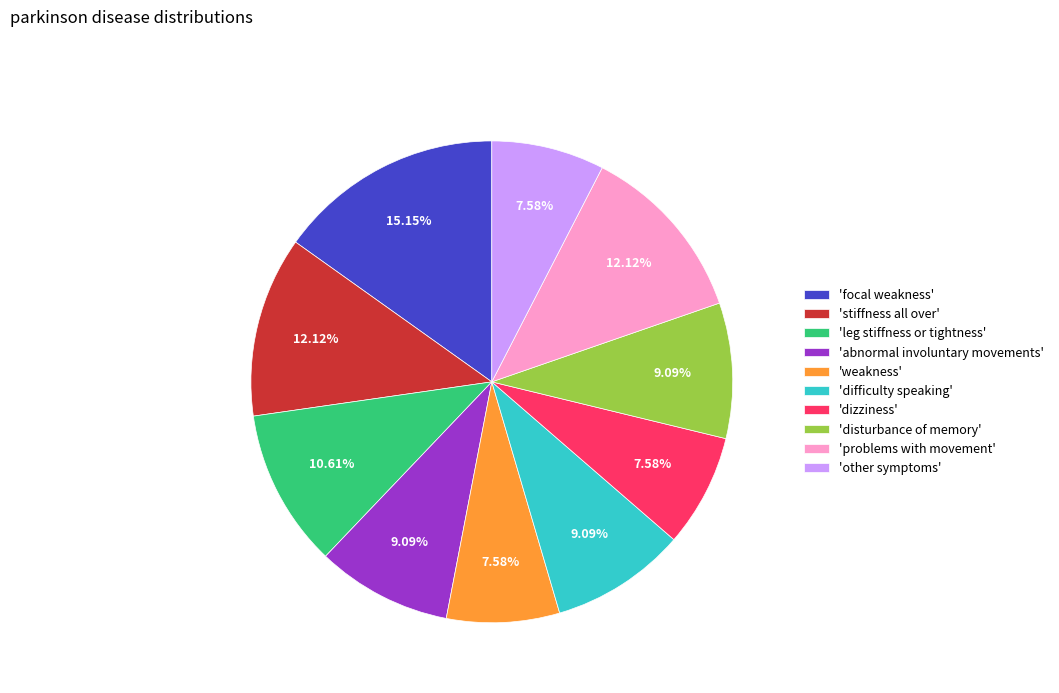

To the nearest percent, what is the difference between the largest and smallest slice percentages?

8%